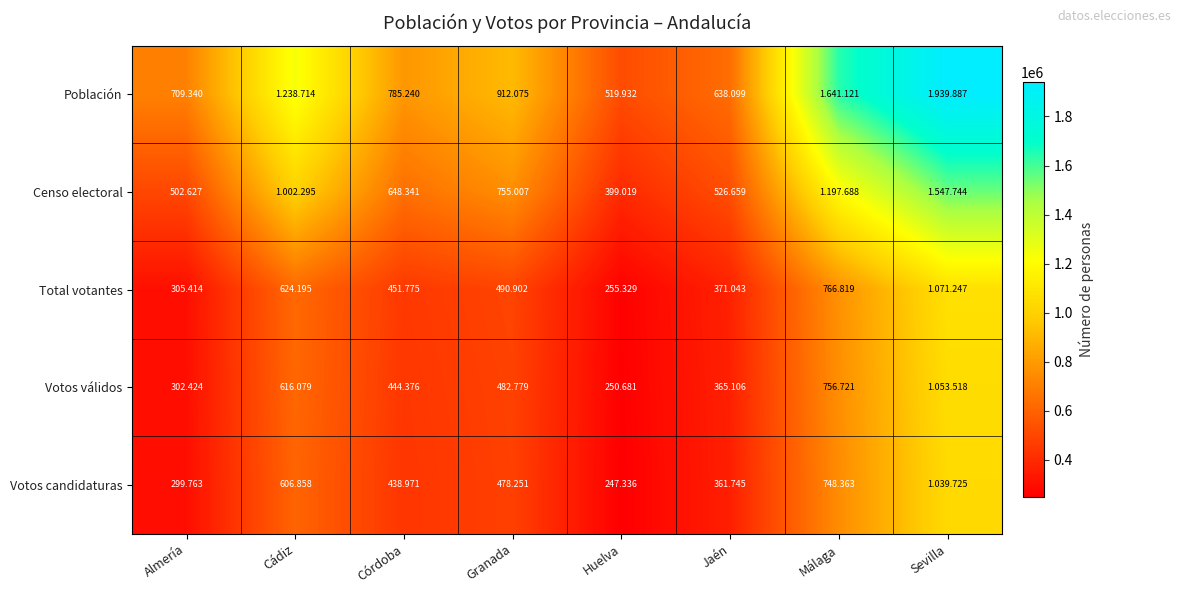

Which series changed the most between Huelva and Sevilla?

Población